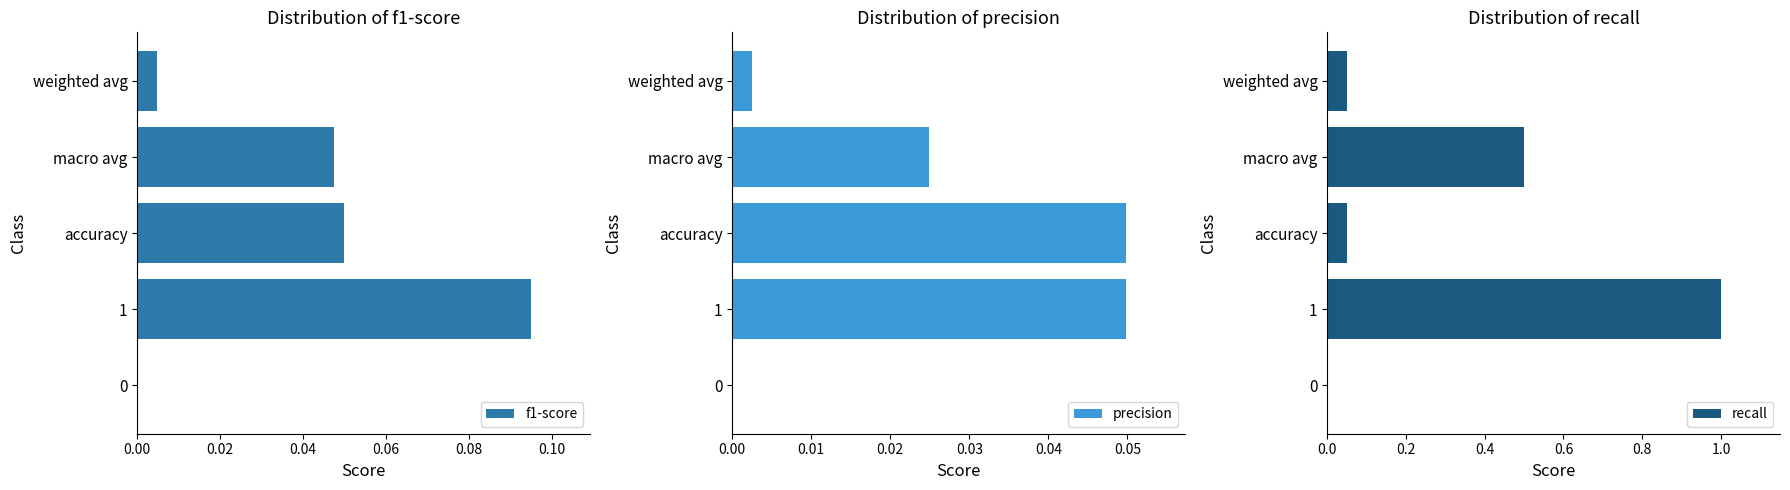

What is the sum of all recall values?

1.6